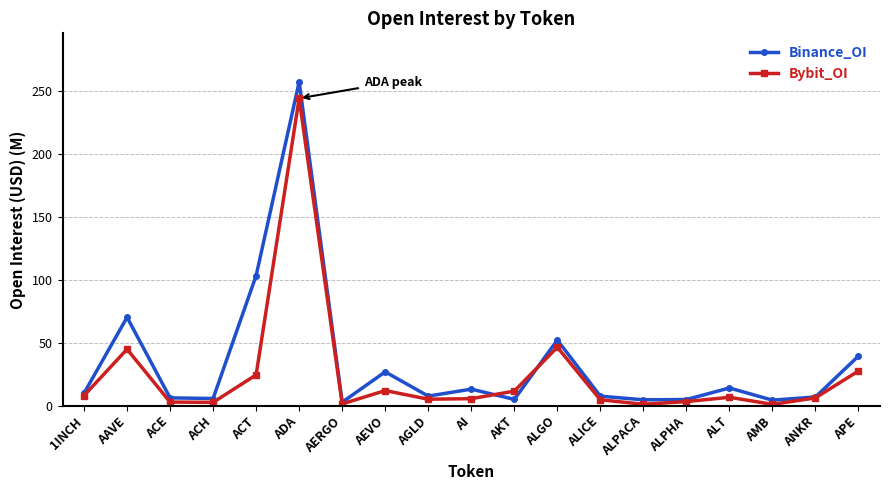

In Binance_OI, how many points are higher than both neighbors (excluding endpoints)?

6